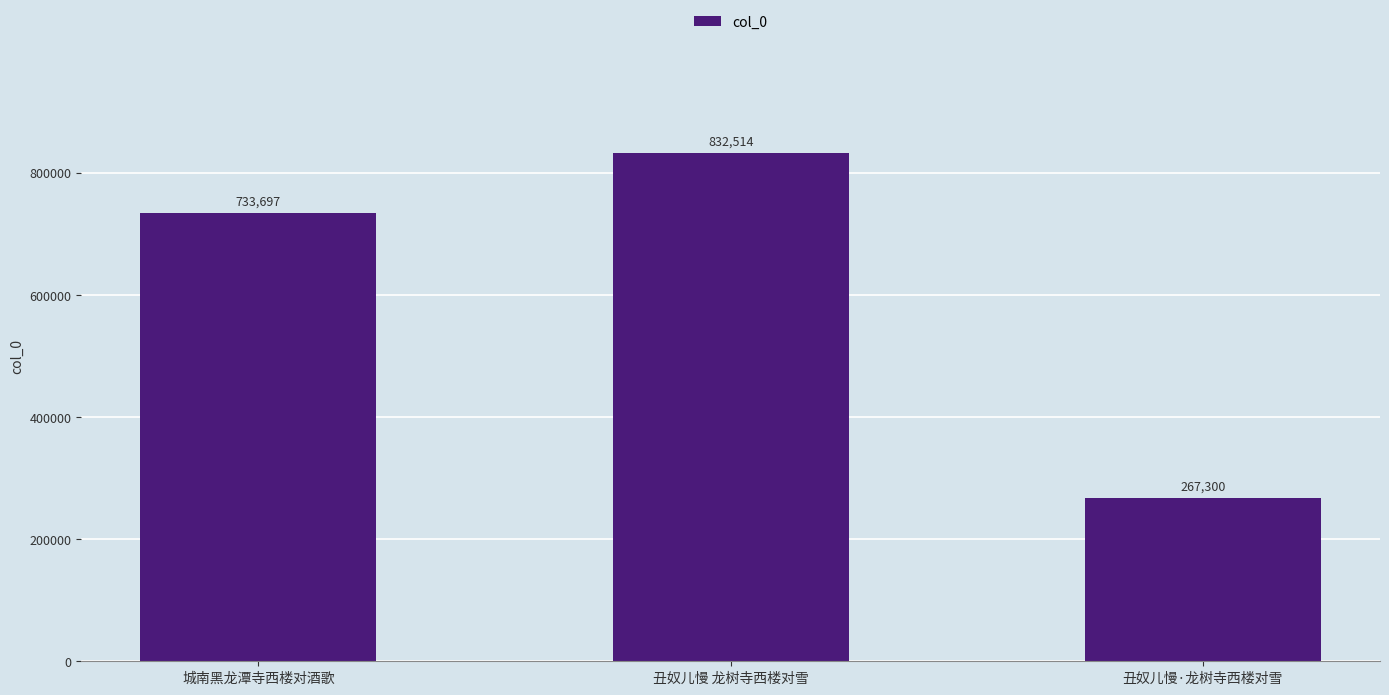

What is the sum of the values at 丑奴儿慢·龙树寺西楼对雪 and 城南黑龙潭寺西楼对酒歌?

1000997